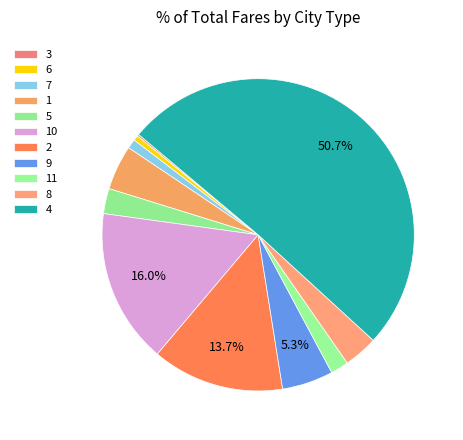

To the nearest percent, what is the difference between the largest and smallest slice percentages?

51%